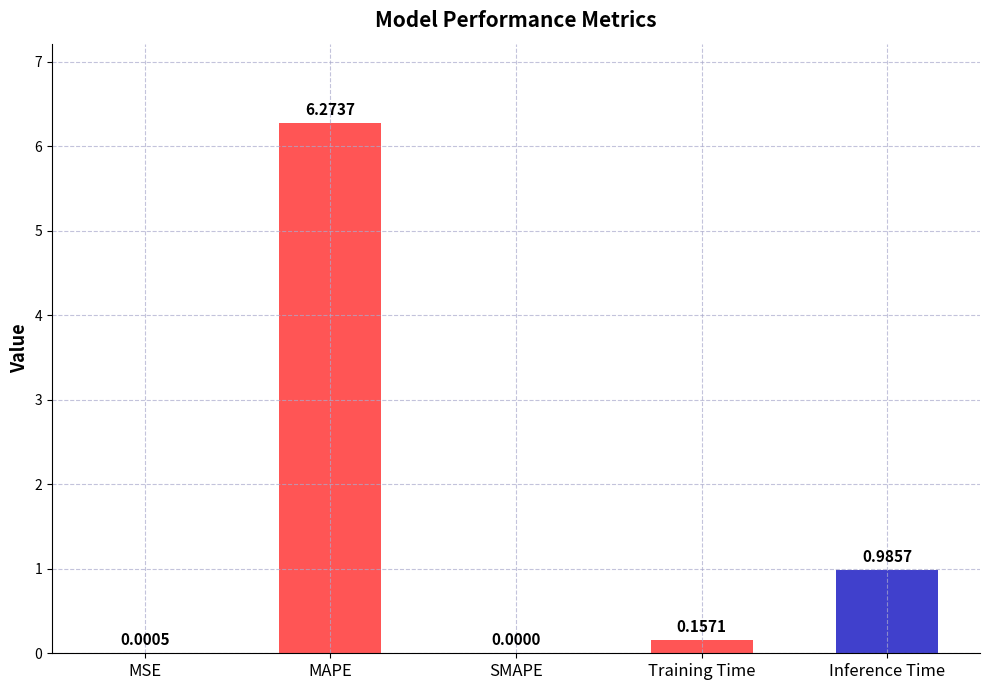

At which label is the value closest to 3?

Inference Time